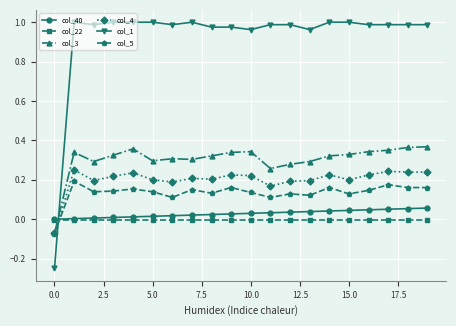

True or false: col_4 has more than 1 points higher than both neighbors.

True